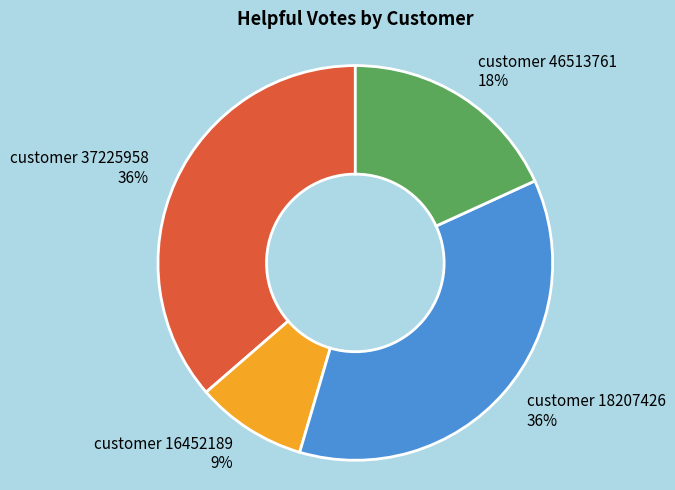

Is the sum of customer 37225958 36% and customer 46513761 18% greater than half?

Yes